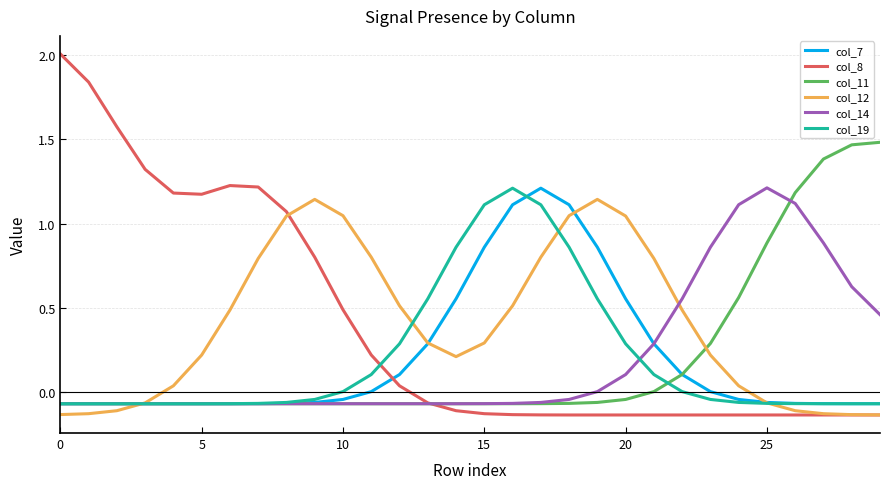

What is the maximum value shown in the chart?

2.0